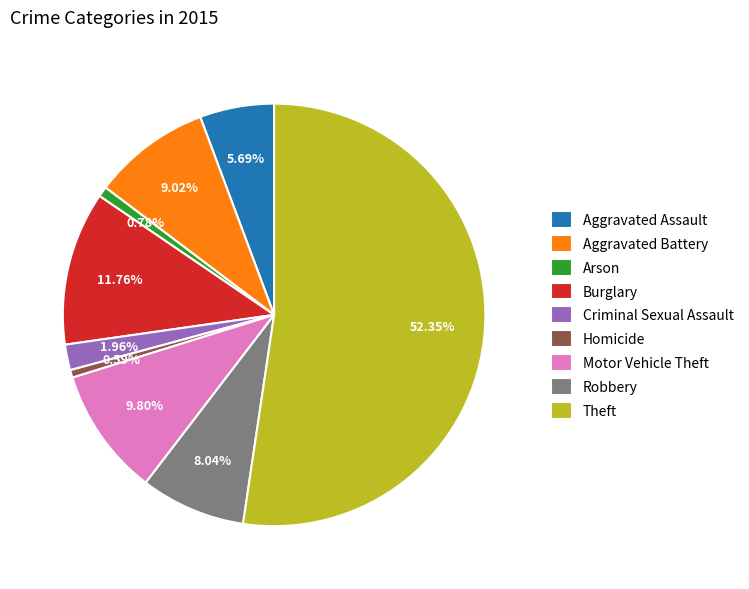

Which has a higher value, Criminal Sexual Assault or Theft?

Theft